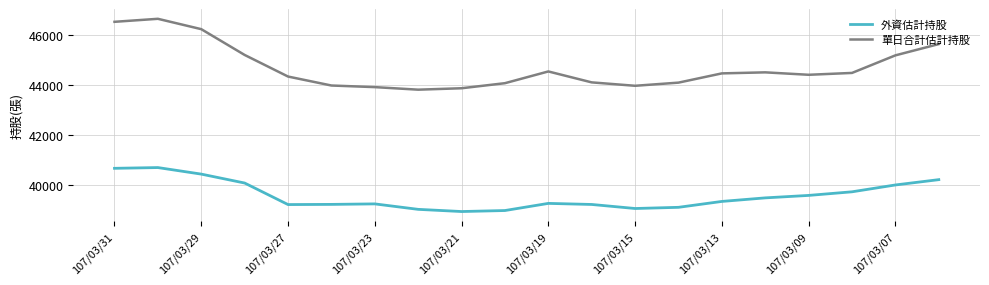

Does the chart display data point markers on the line(s)?

No